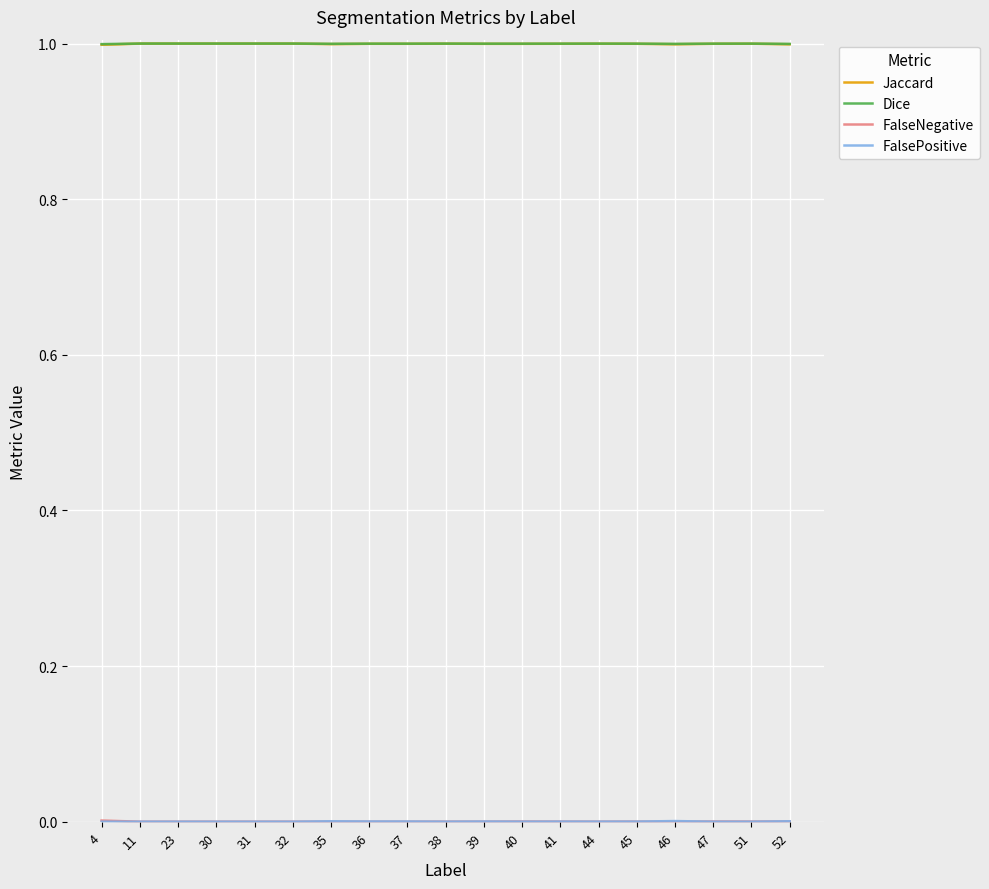

List the labels in order of FalsePositive value, smallest first.

4, 11, 23, 30, 31, 32, 47, 51, 38, 40, 44, 41, 45, 39, 36, 37, 35, 52, 46